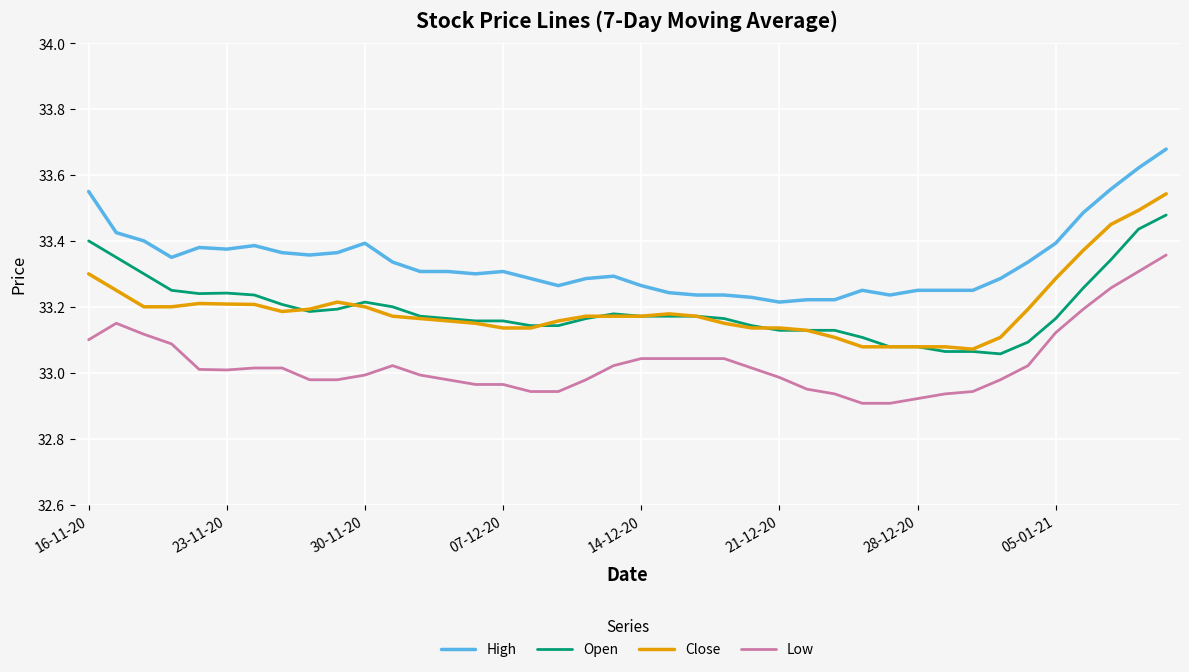

Which series has the largest total across all categories?

High